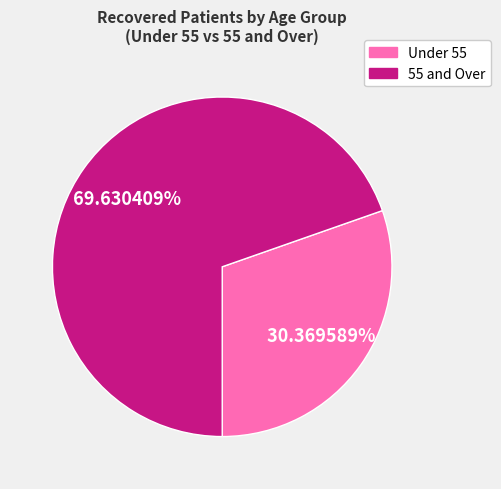

Does any single category account for the majority?

Yes